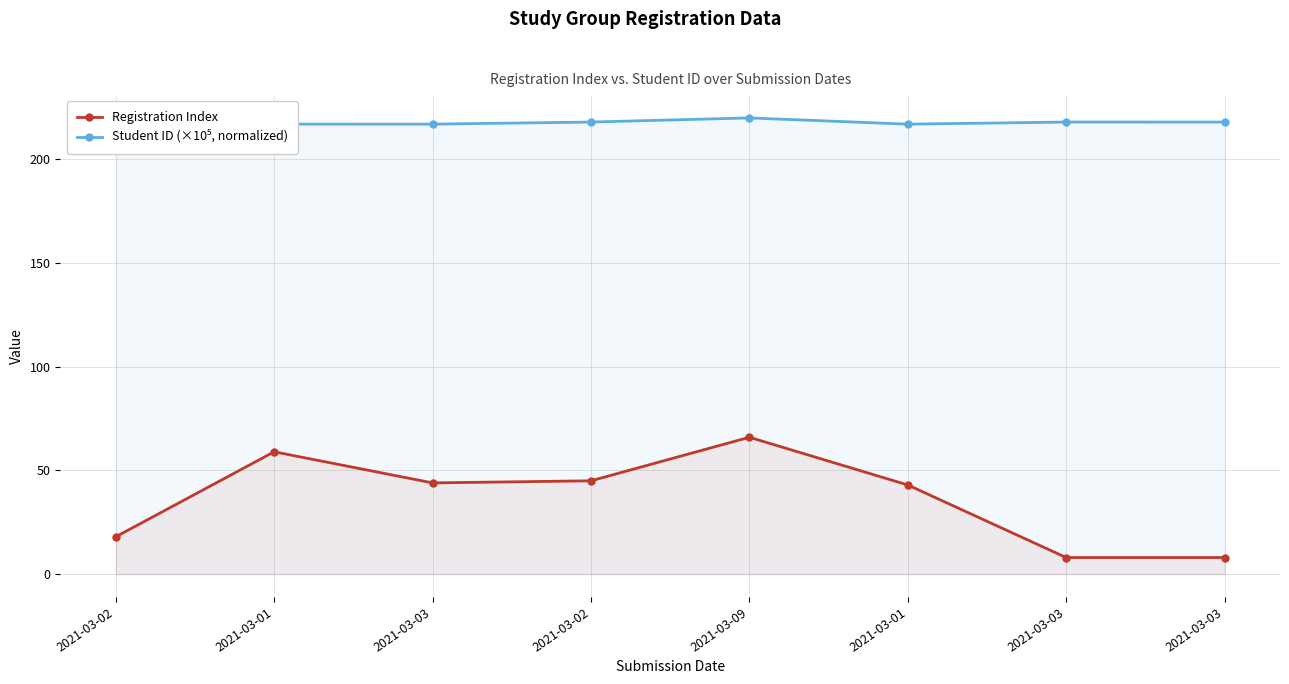

How many data points in Registration Index are less than 44?

4